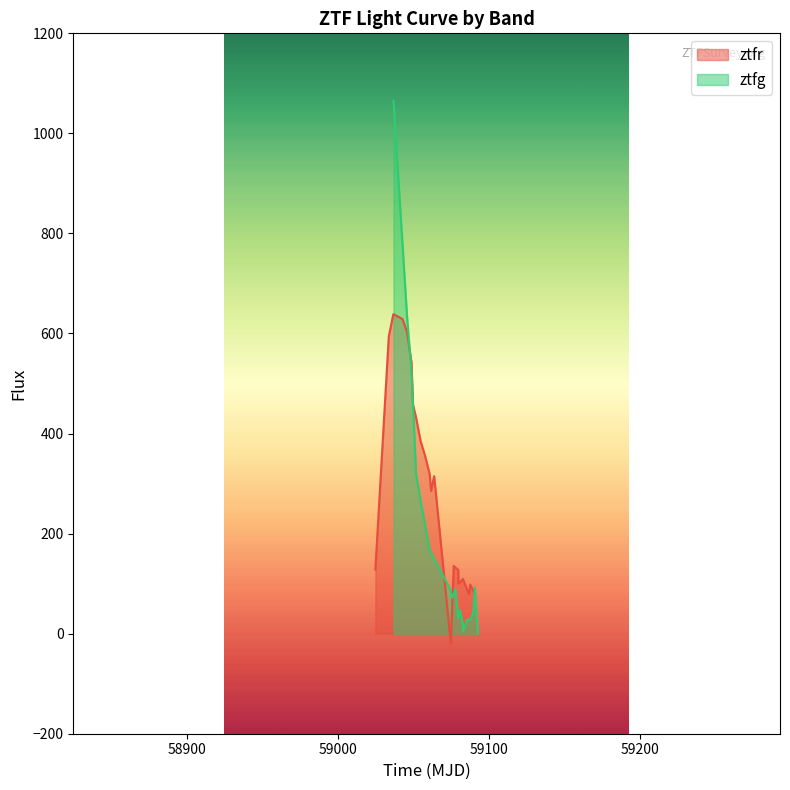

What is the minimum value for ztfr?

-20.0